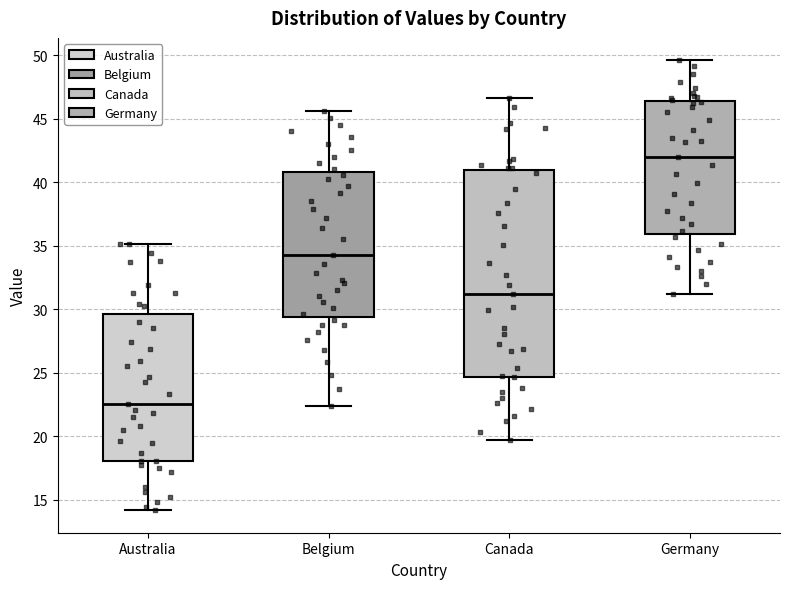

Reading left to right, transcribe this box plot: for each box, give where its median line is, the range the box spans, and where its two whiskers end, as read against the y-axis. The values are not printed on the chart, so give them approximately, as read against the axis.

Australia: median 22.5, box 18.0 to 29.5, whiskers 14.0 to 35.0
Belgium: median 34.5, box 29.5 to 41.0, whiskers 22.5 to 45.5
Canada: median 31.0, box 24.5 to 41.0, whiskers 19.5 to 46.5
Germany: median 42.0, box 36.0 to 46.5, whiskers 31.0 to 49.5